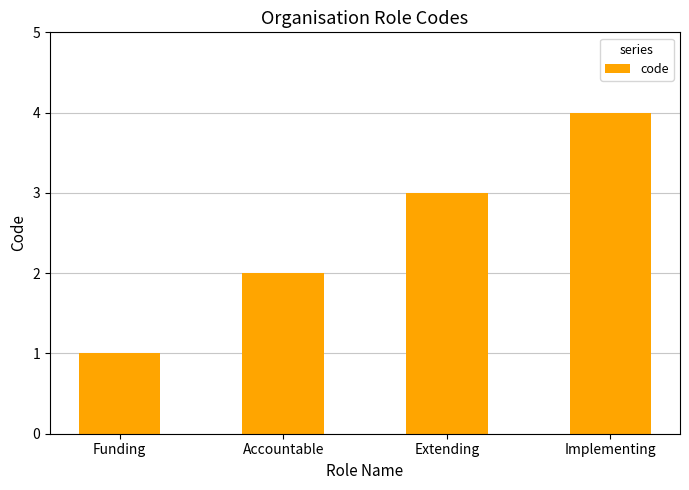

What is the difference between the maximum and second lowest values?

2